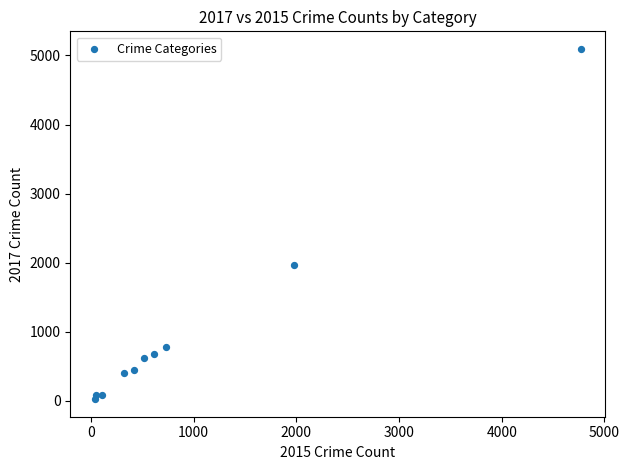

What Y value in the scatter plot is closest to 2559?

1968